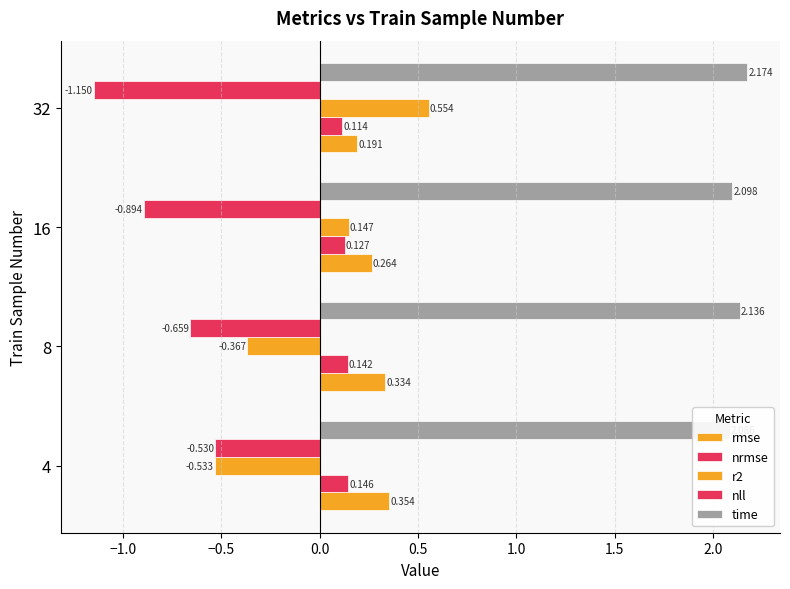

What is the value of the nrmse bar at the 4th from the left?

0.1